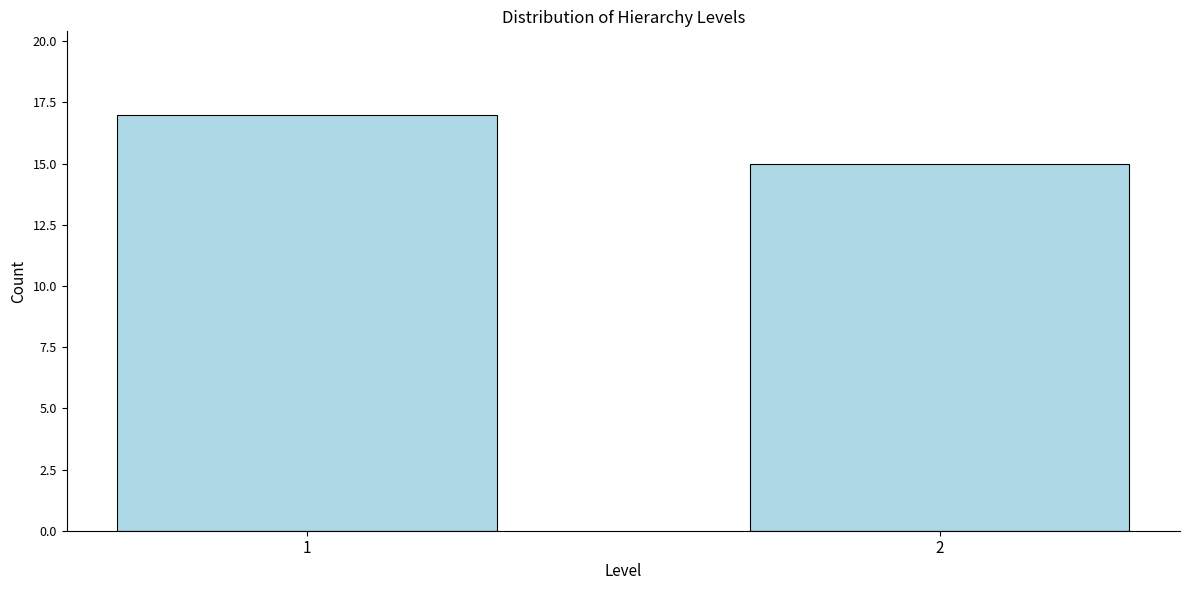

Reading left to right, list all the values displayed in this chart.

1=17	2=15